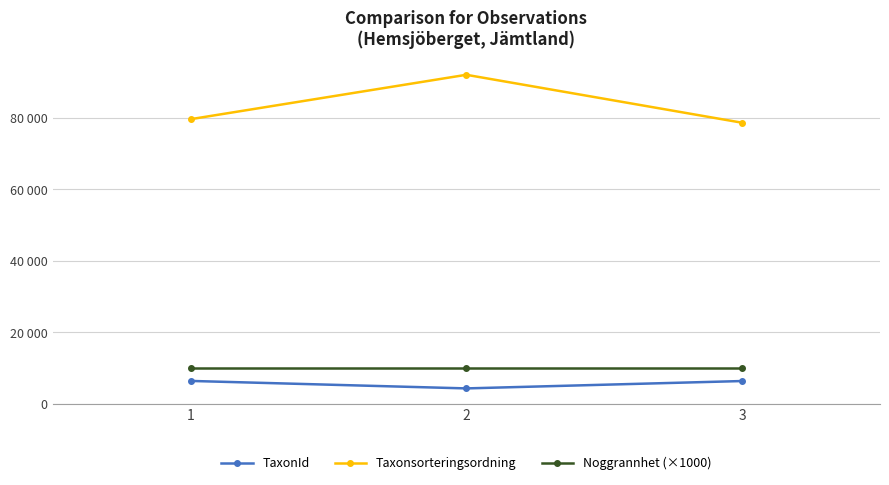

Which series has the largest range (max minus min)?

Taxonsorteringsordning